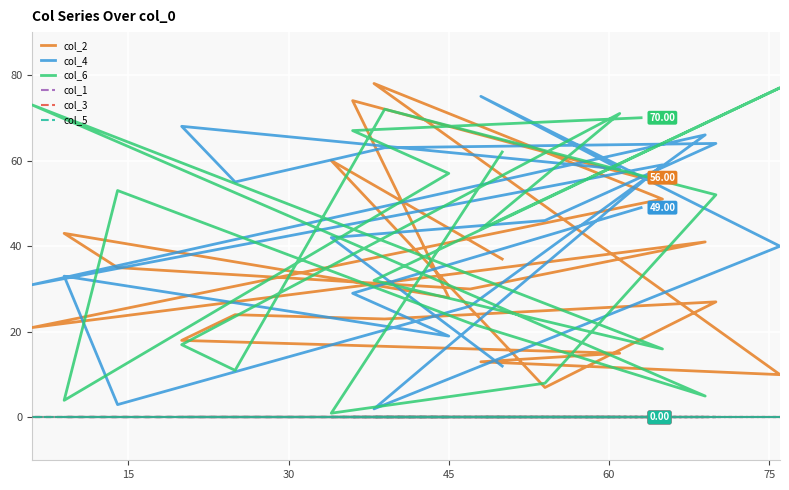

Rank the series by their maximum value, from lowest to highest.

col_1, col_3, col_5, col_4, col_6, col_2